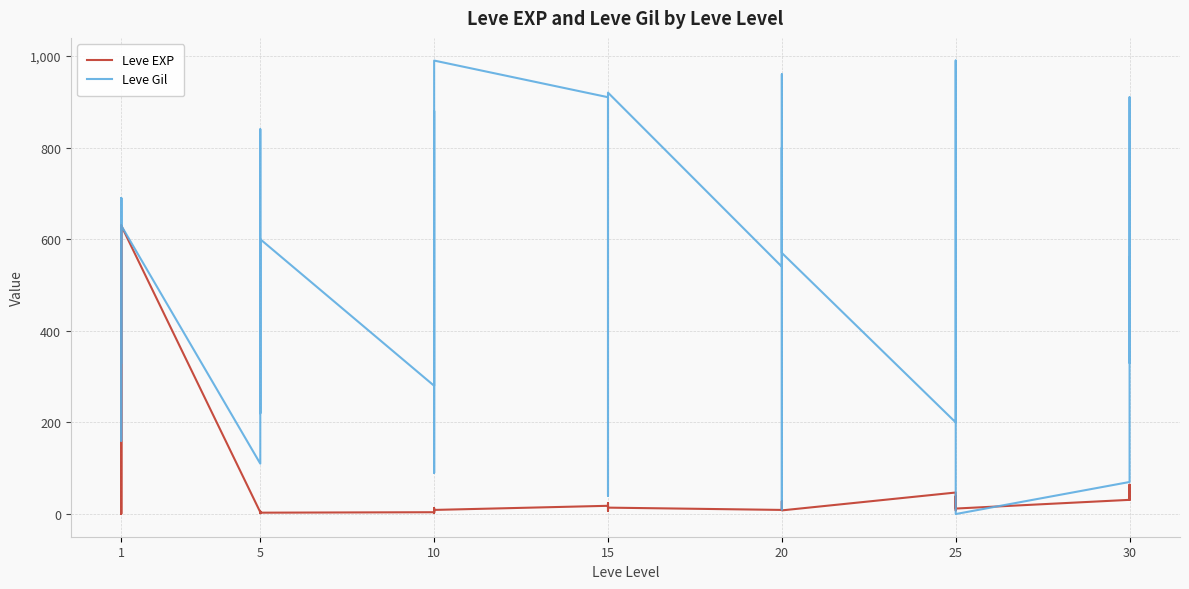

Which series changed the most between 15 and 30?

Leve Gil